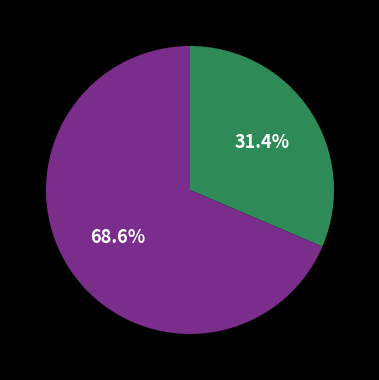

Is there any slice that represents more than half of the pie?

Yes